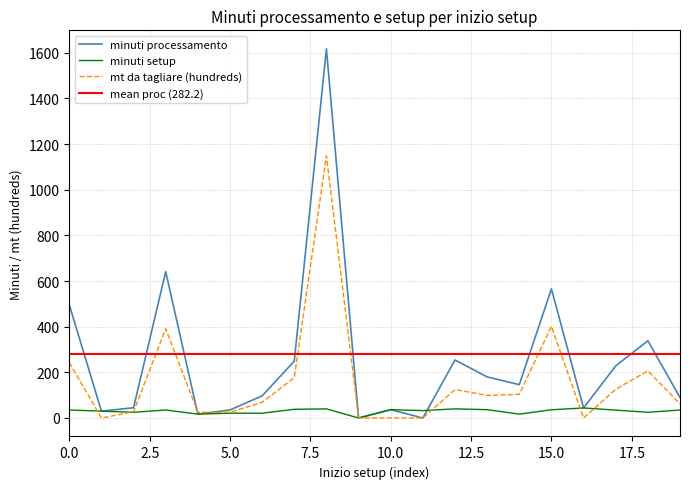

How many values in the minuti setup series are below 35?

10